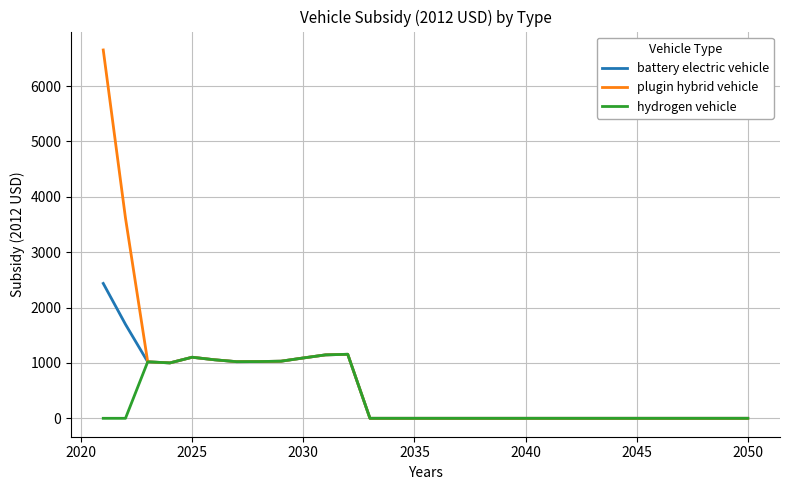

What is the highest value of the hydrogen vehicle series?

1156.4